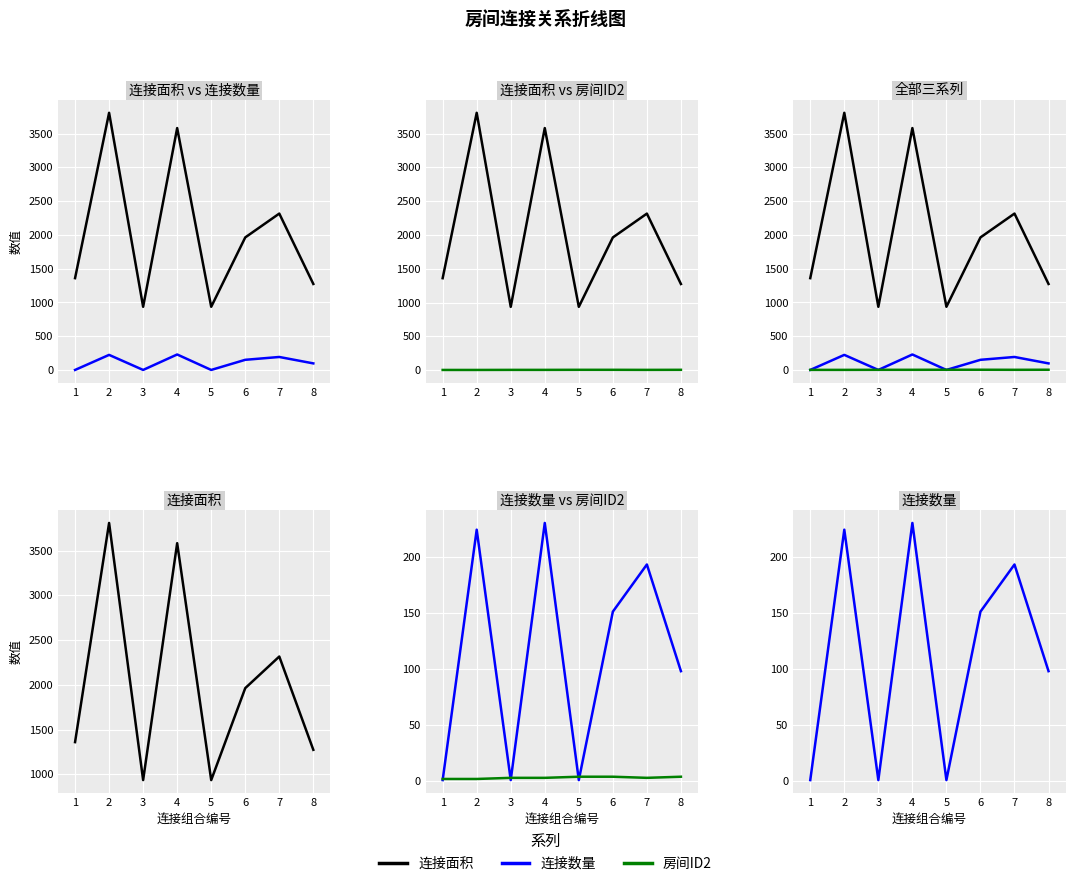

Is it true that 房间ID2 equals 6 at 5?

False